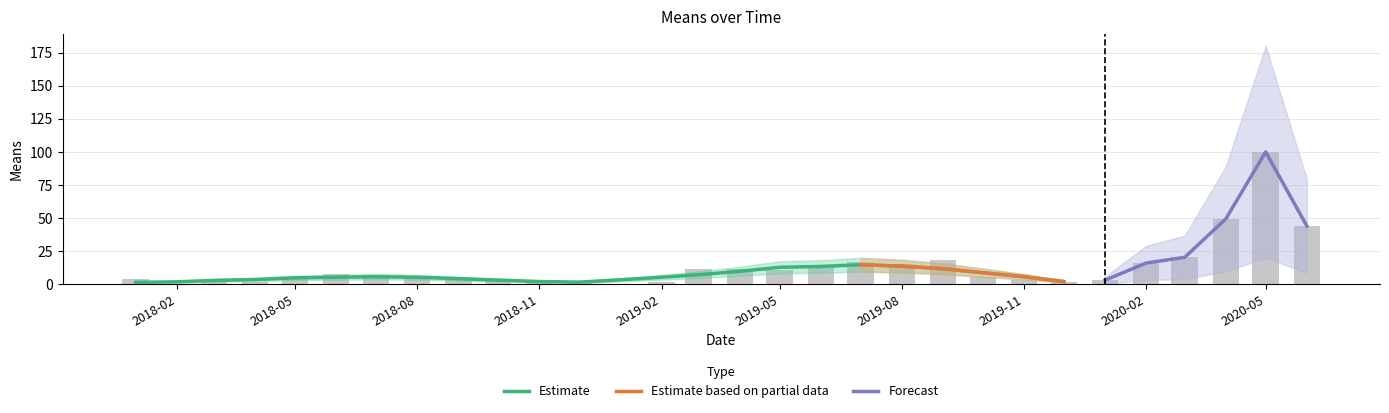

What is the average value?

13.0